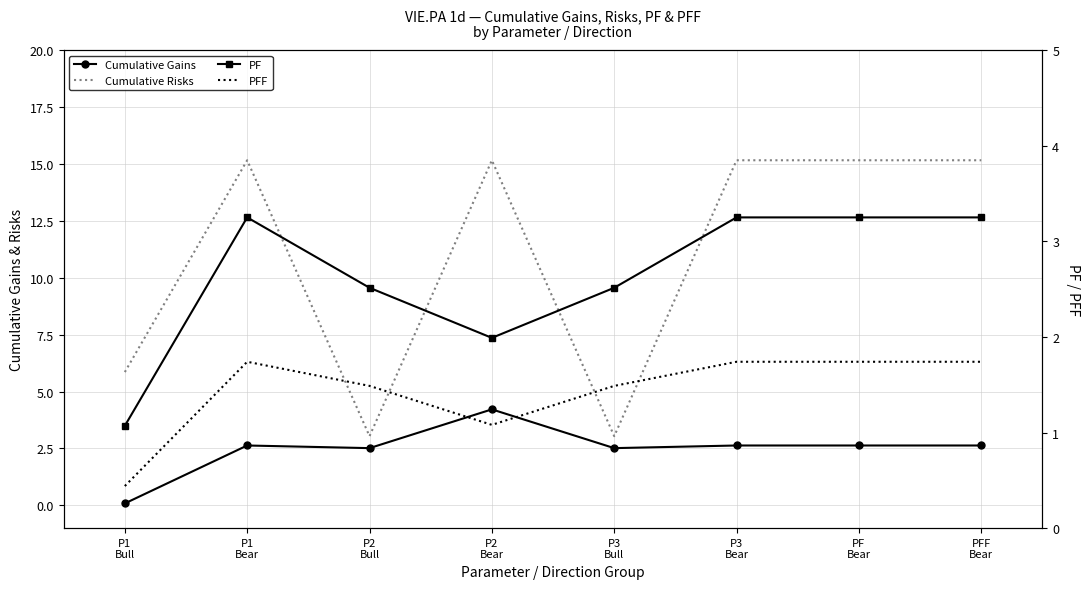

What is the lowest value of the PF series?

1.1